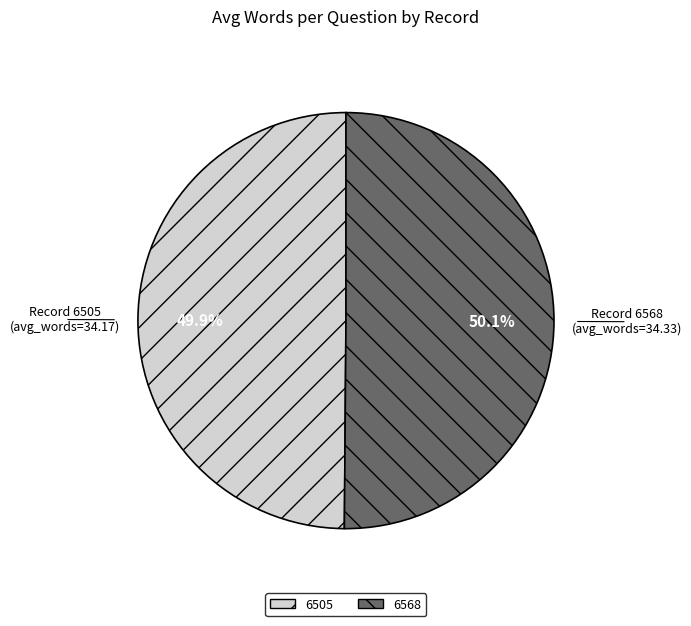

Approximately how many times larger is the value at 6568 compared to 6505?

1.0